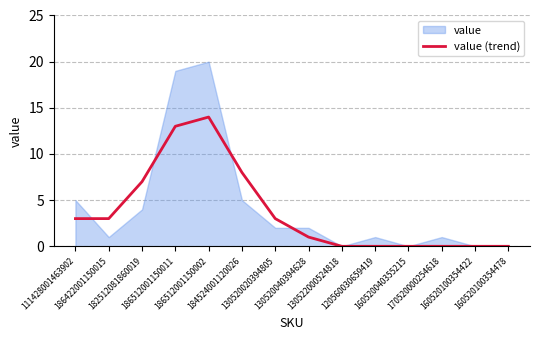

How many points are higher than both their immediate neighbors (excluding endpoints)?

1